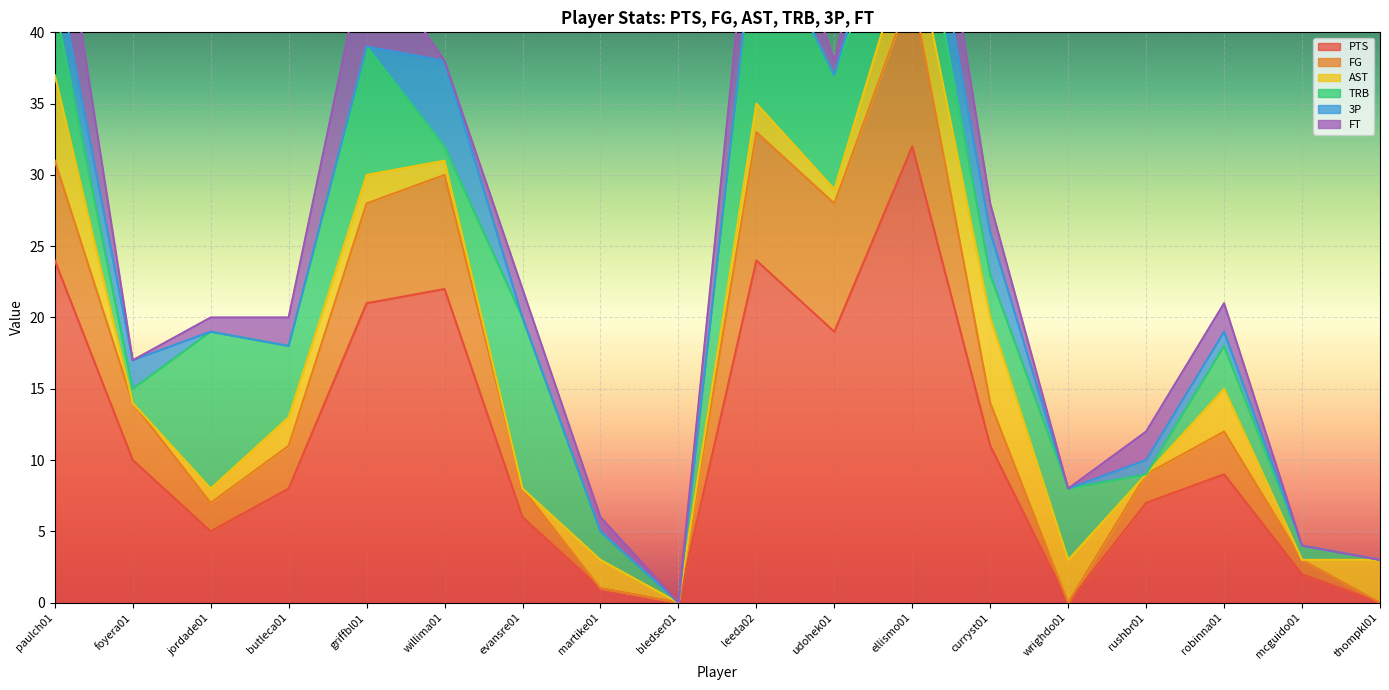

What is the maximum value for TRB?

13